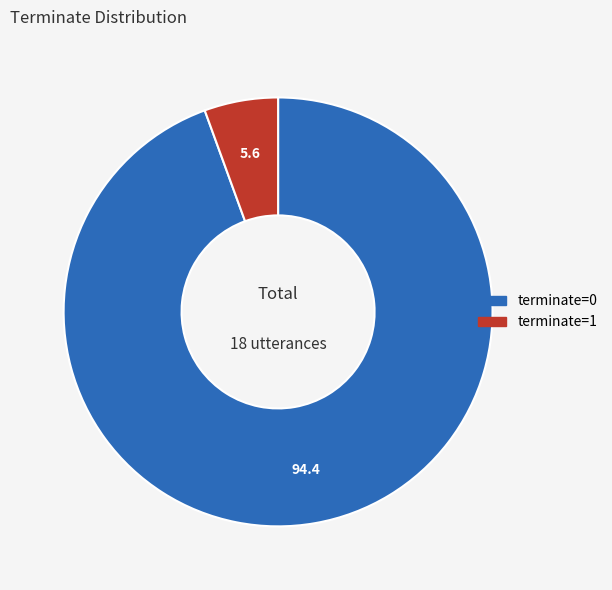

Between terminate=1 and terminate=0, which is larger?

terminate=0